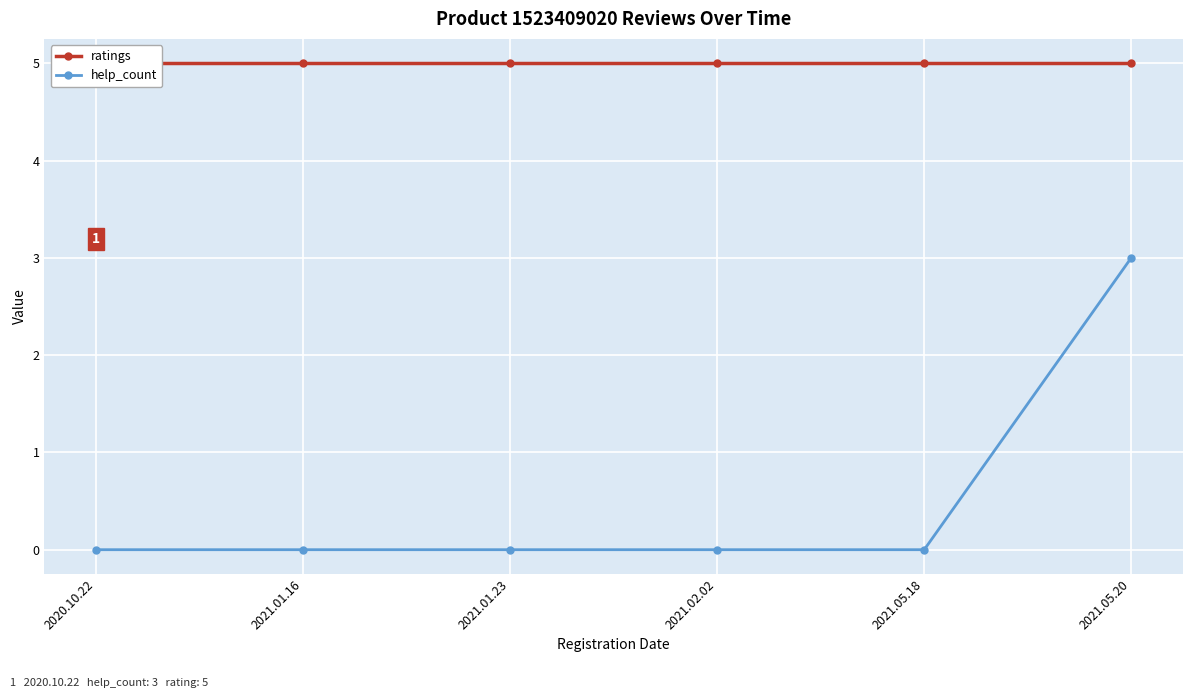

Between 2020.10.22 and 2021.05.18, which series saw the biggest shift?

ratings